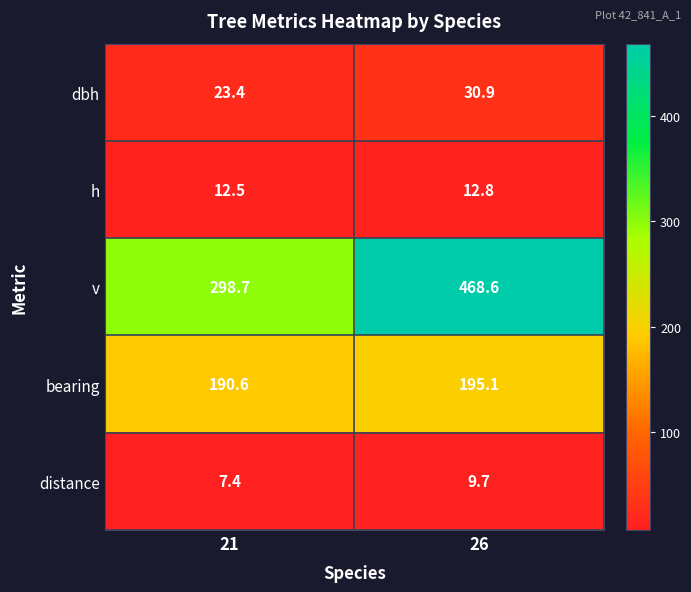

Rank the series by their maximum value, from lowest to highest.

distance, h, dbh, bearing, v